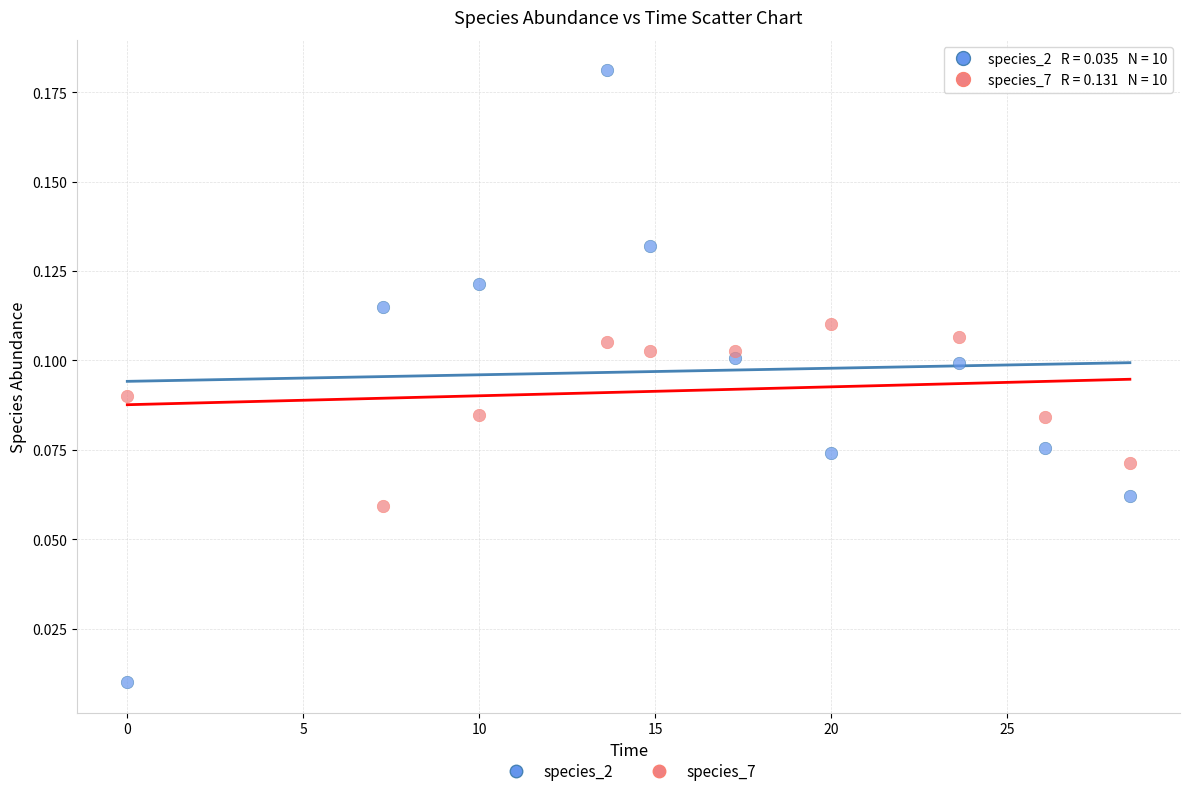

What is the X range (max minus min) for the scatter plot?

28.5